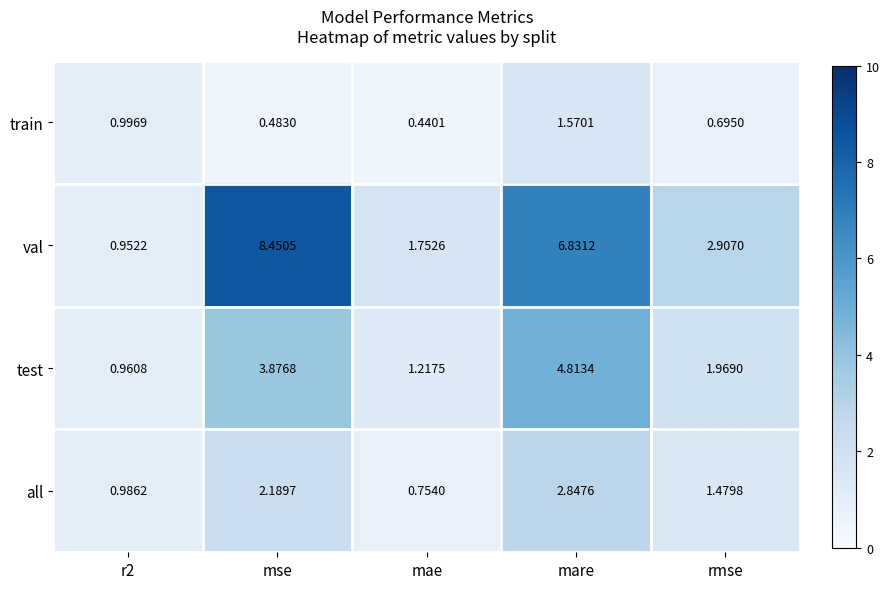

Which category has the lowest value in the all series?

mae